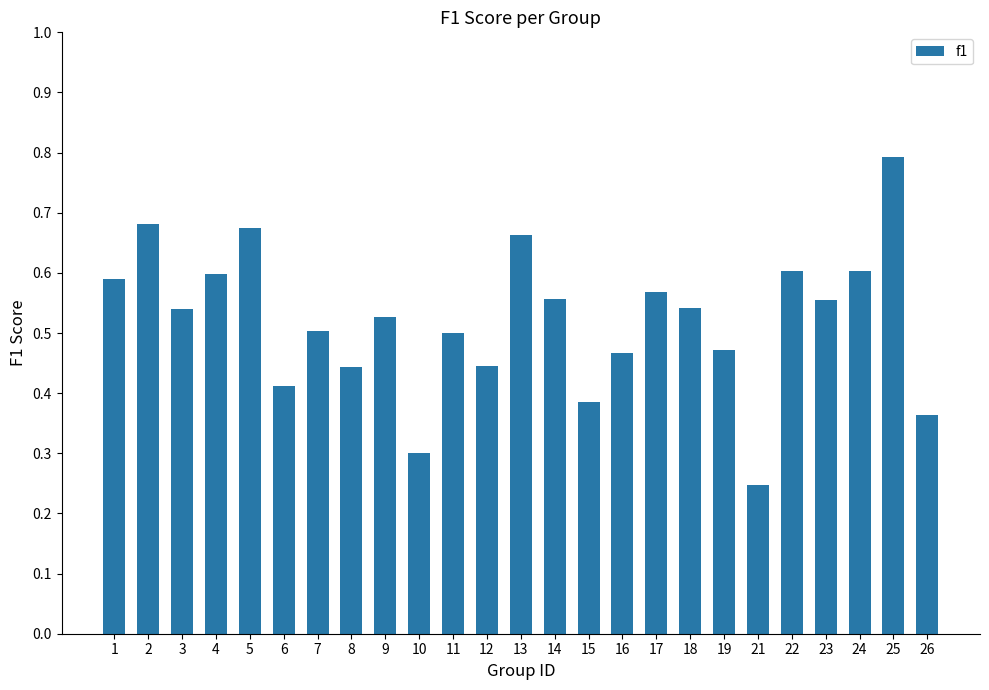

The value at 3 is 0.5. True or false?

True